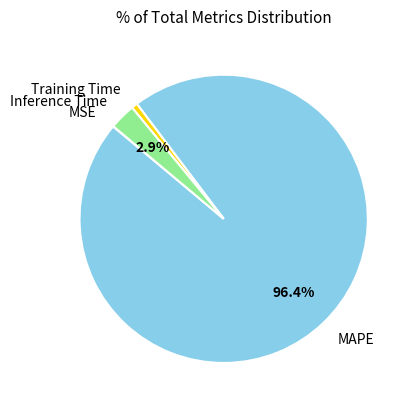

Which slice is the largest?

MAPE